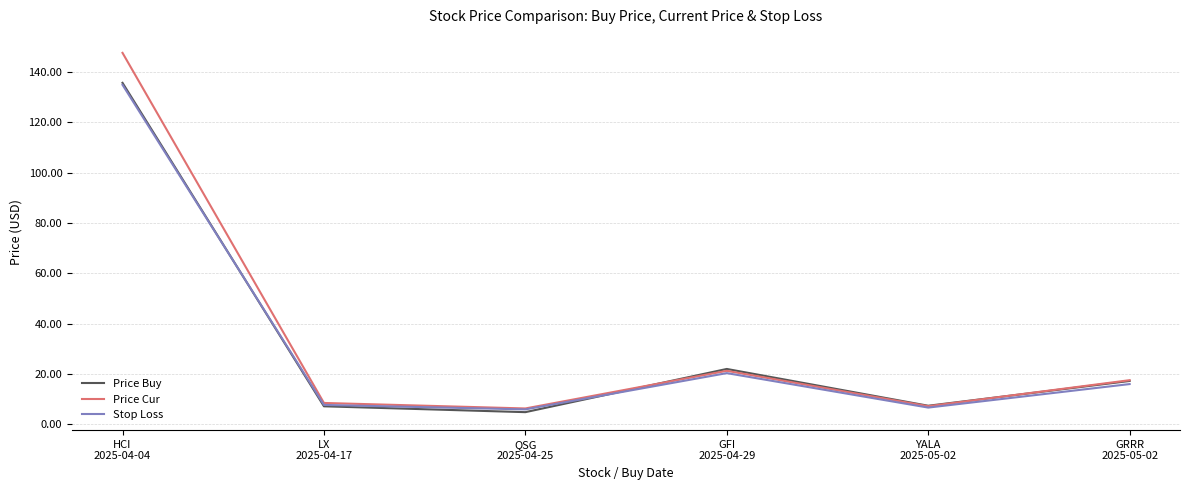

What is the lowest value of the Stop Loss series?

5.9